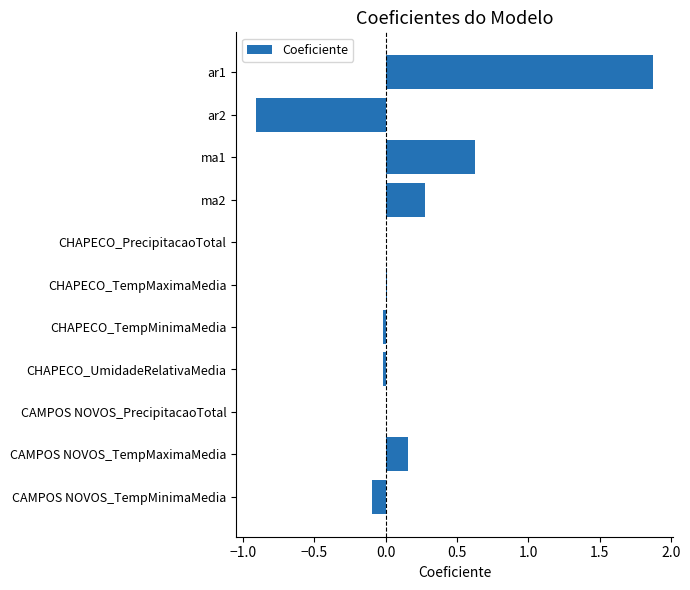

True or false: the data shows 0.6 at ma1.

True